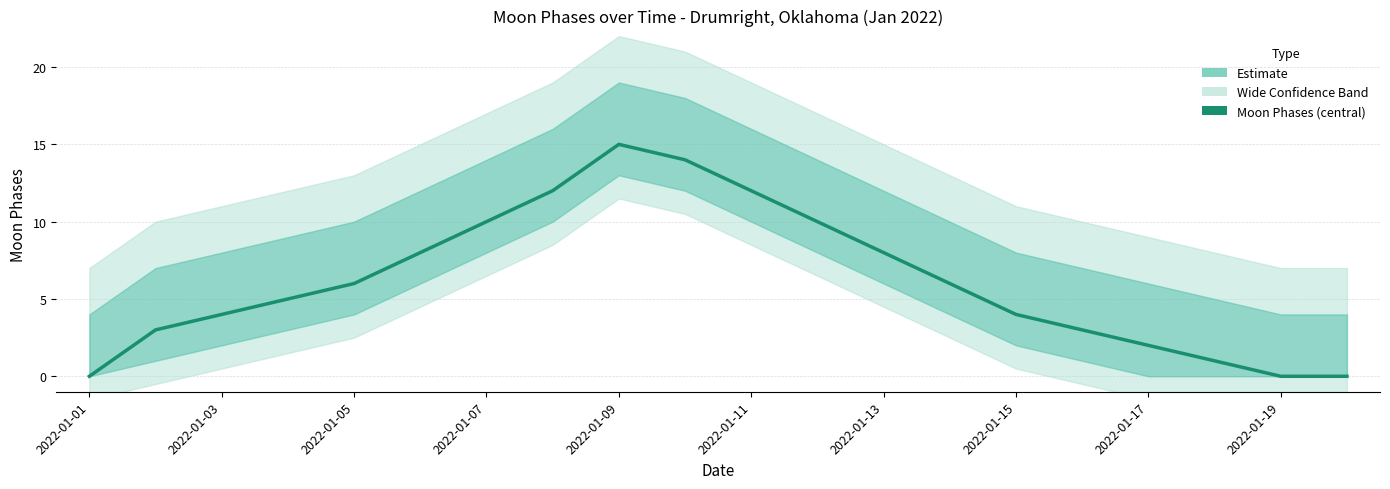

What is the sum of all values?

123